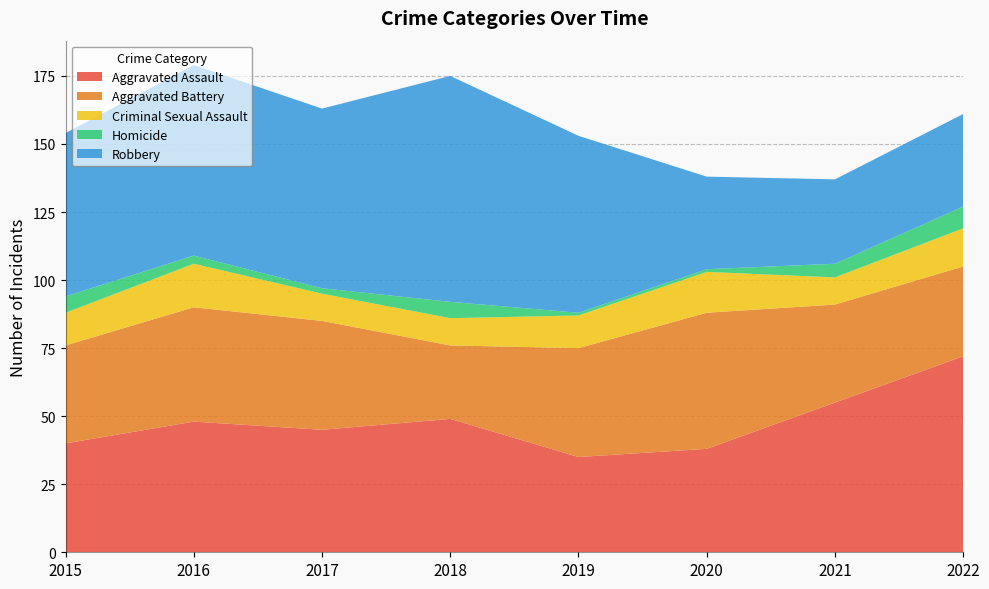

Reading left to right, transcribe all the data shown in this chart.

Aggravated Assault: 2015=40	2016=48	2017=45	2018=49	2019=35	2020=38	2021=55	2022=72
Aggravated Battery: 2015=36	2016=42	2017=40	2018=27	2019=40	2020=50	2021=36	2022=33
Criminal Sexual Assault: 2015=12	2016=16	2017=10	2018=10	2019=12	2020=15	2021=10	2022=14
Homicide: 2015=6	2016=3	2017=2	2018=6	2019=1	2020=1	2021=5	2022=8
Robbery: 2015=60	2016=70	2017=66	2018=83	2019=65	2020=34	2021=31	2022=34